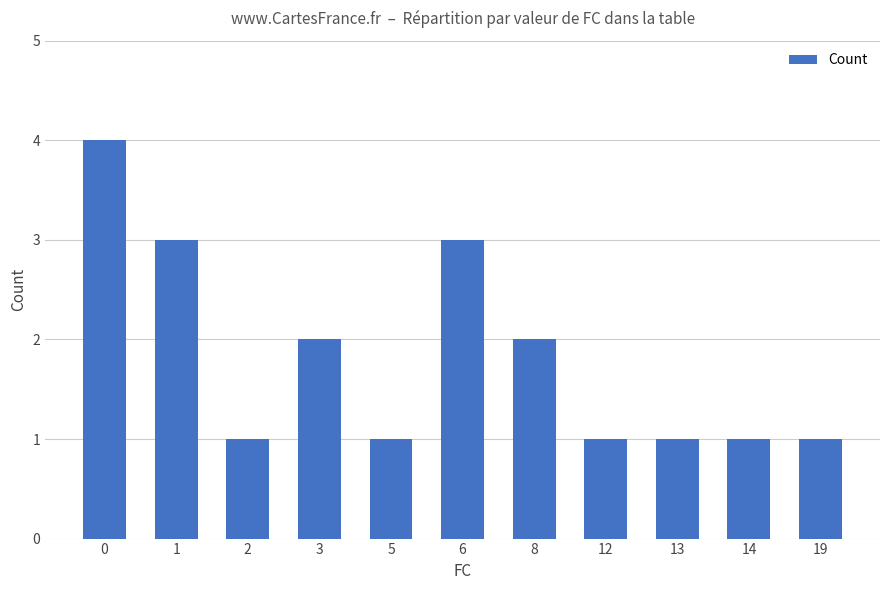

Reading right to left, transcribe all the data shown in this chart.

1	1	1	1	2	3	1	2	1	3	4